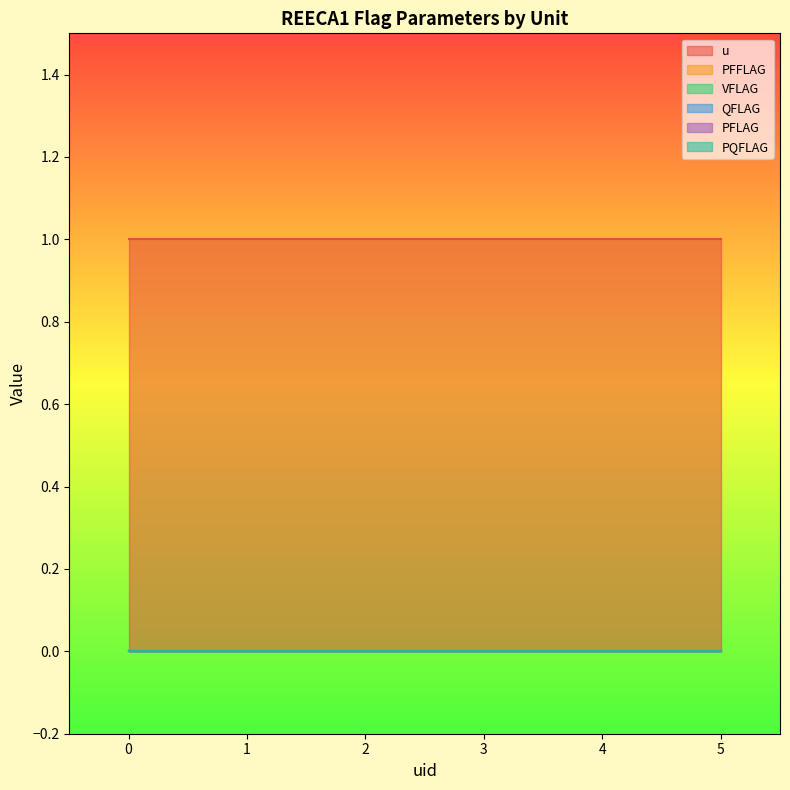

What is the approximate value of u at 0?

1